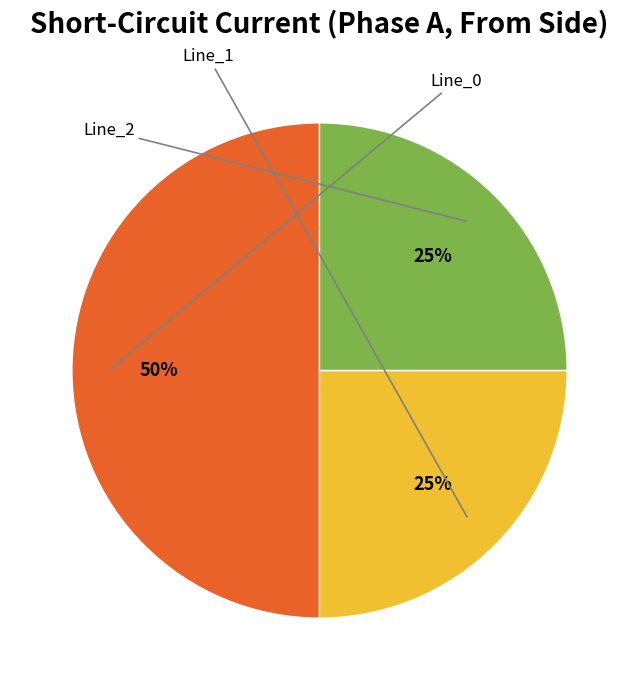

To the nearest percent, what is the average slice percentage?

33%